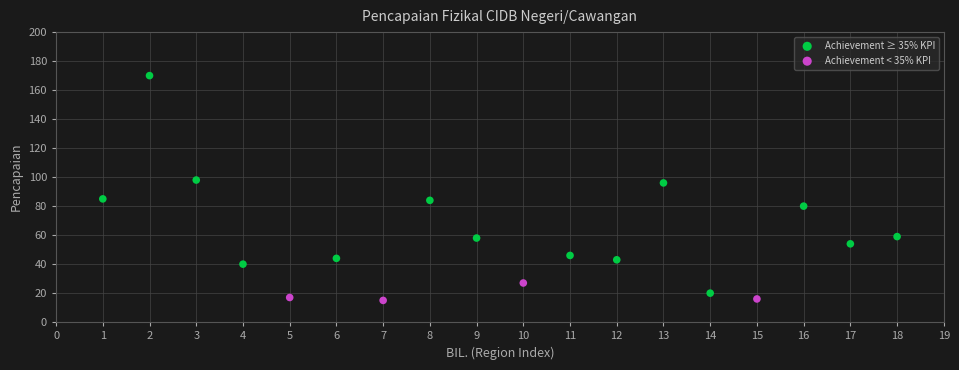

Which series has the largest Y range (max minus min)?

Achievement ≥ 35% KPI